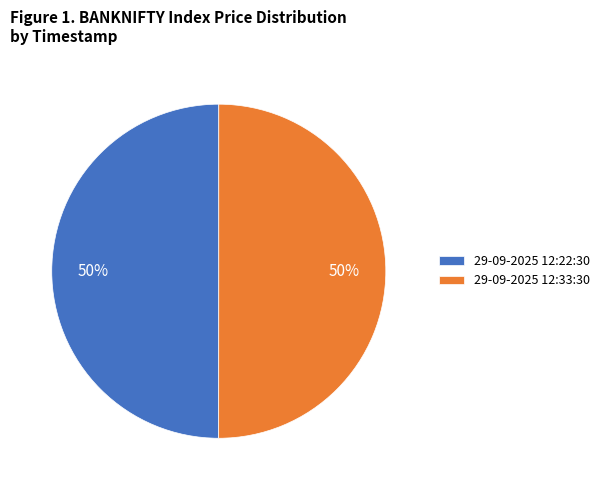

To the nearest percent, what is the combined percentage of 29-09-2025 12:22:30 and 29-09-2025 12:33:30?

100%